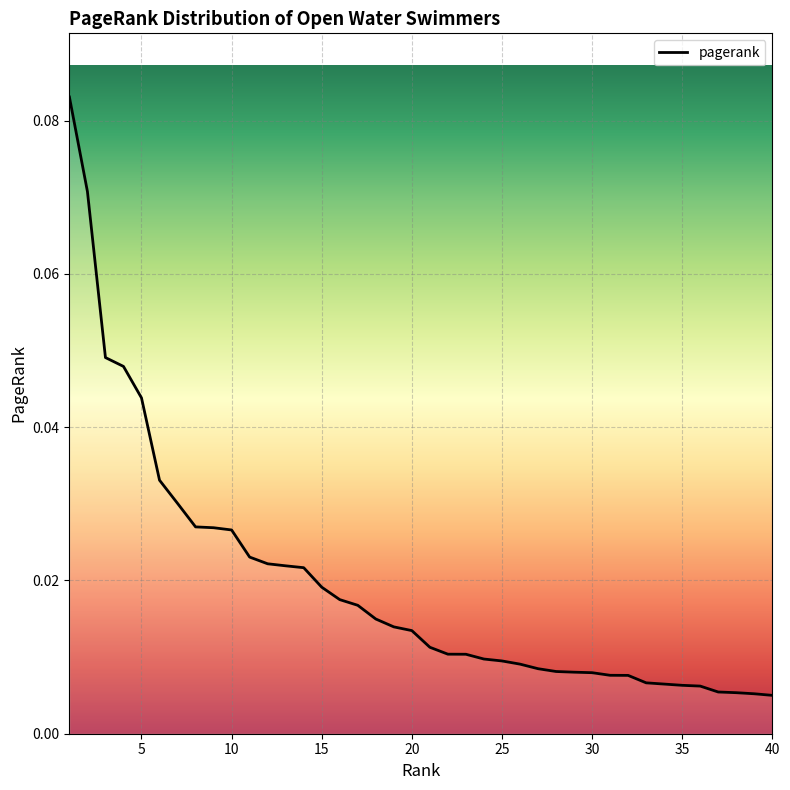

Reading left to right, extract all data points from this chart.

1=0.1	2=0.1	3=0.0	4=0.0	5=0.0	6=0.0	7=0.0	8=0.0	9=0.0	10=0.0	11=0.0	12=0.0	13=0.0	14=0.0	15=0.0	16=0.0	17=0.0	18=0.0	19=0.0	20=0.0	21=0.0	22=0.0	23=0.0	24=0.0	25=0.0	26=0.0	27=0.0	28=0.0	29=0.0	30=0.0	31=0.0	32=0.0	33=0.0	34=0.0	35=0.0	36=0.0	37=0.0	38=0.0	39=0.0	40=0.0